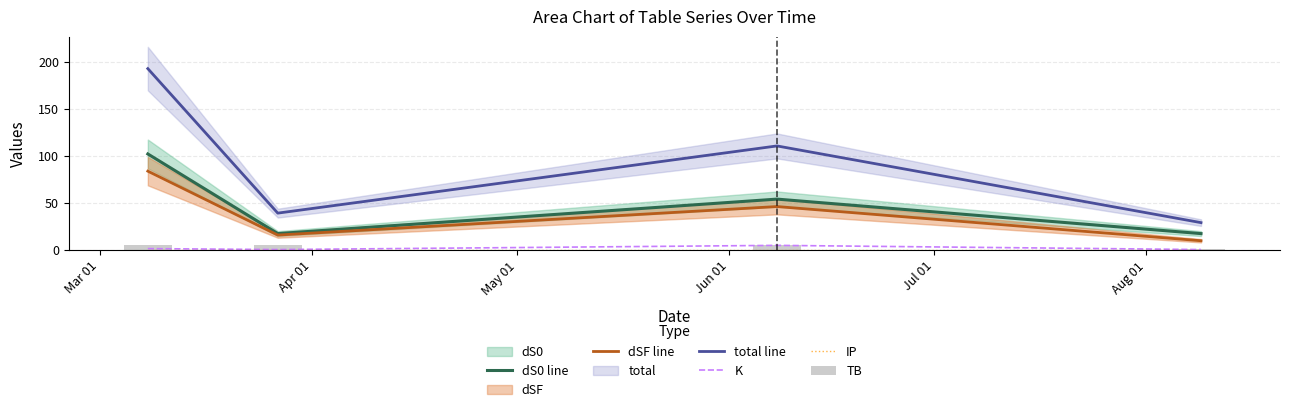

Which series has the widest spread of values?

total line